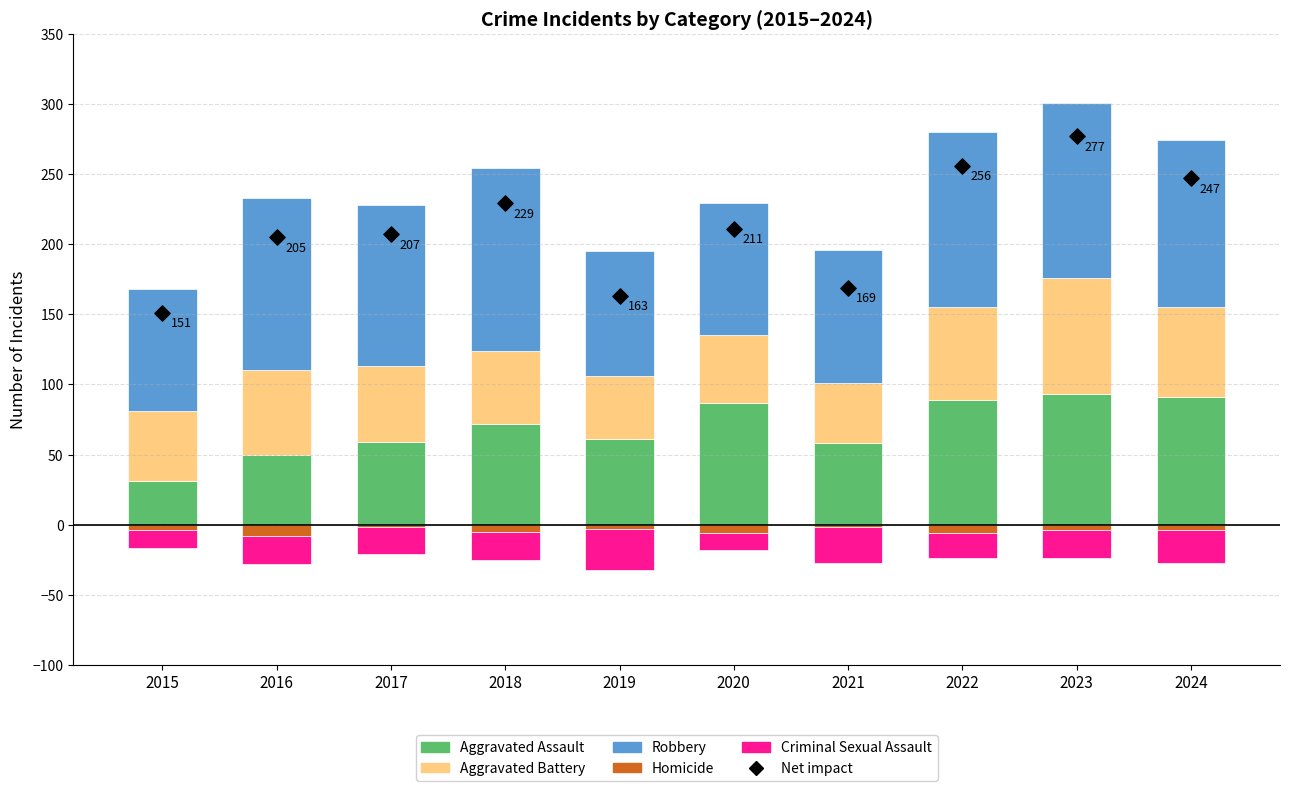

At which category is the sum across all series the highest?

2023